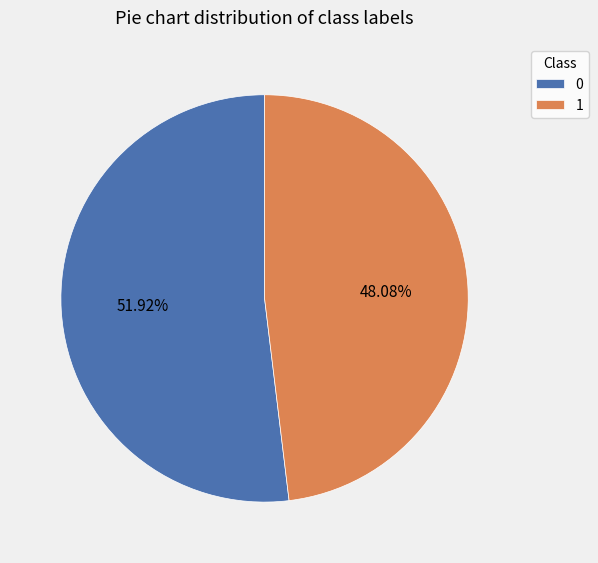

How many slices are in this pie chart?

2